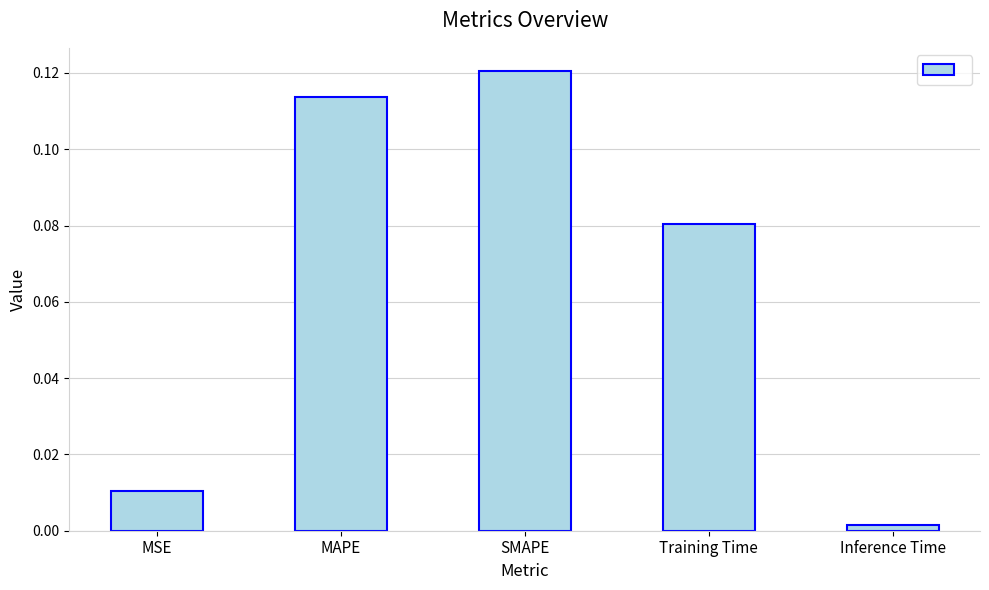

What is the change in value from MSE to MAPE?

+0.1